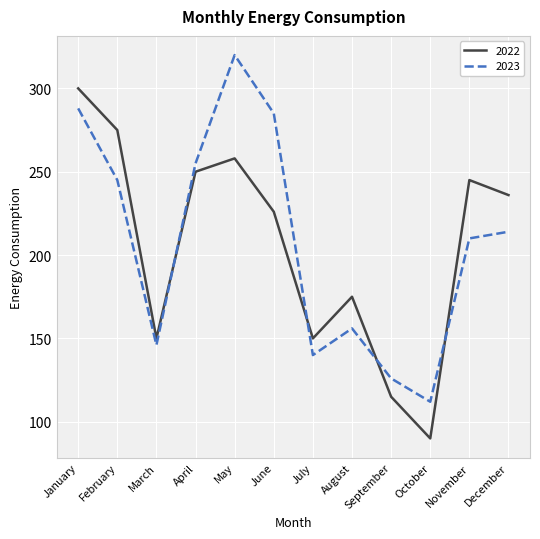

Which series has the largest total across all categories?

2023